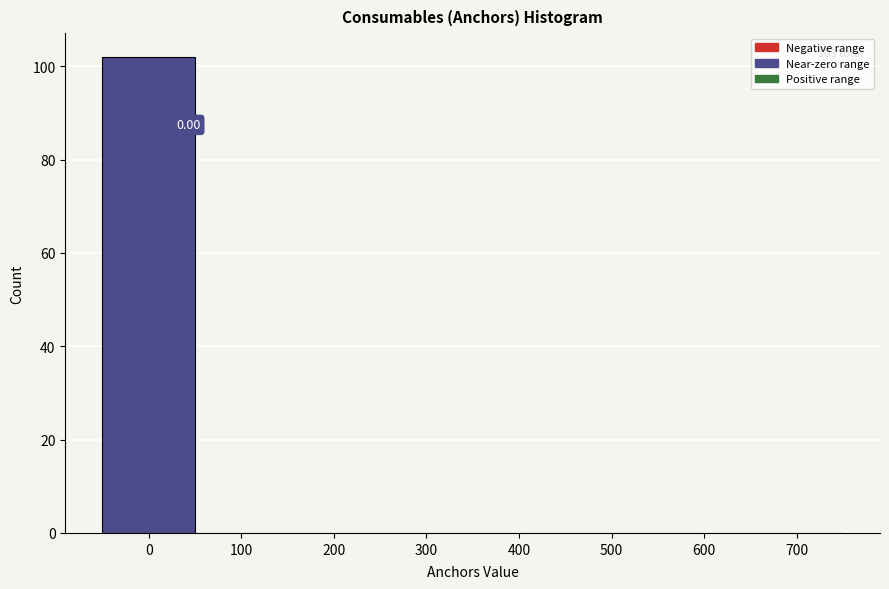

Over which range of the x-axis is the bar tallest?

-50 to 50